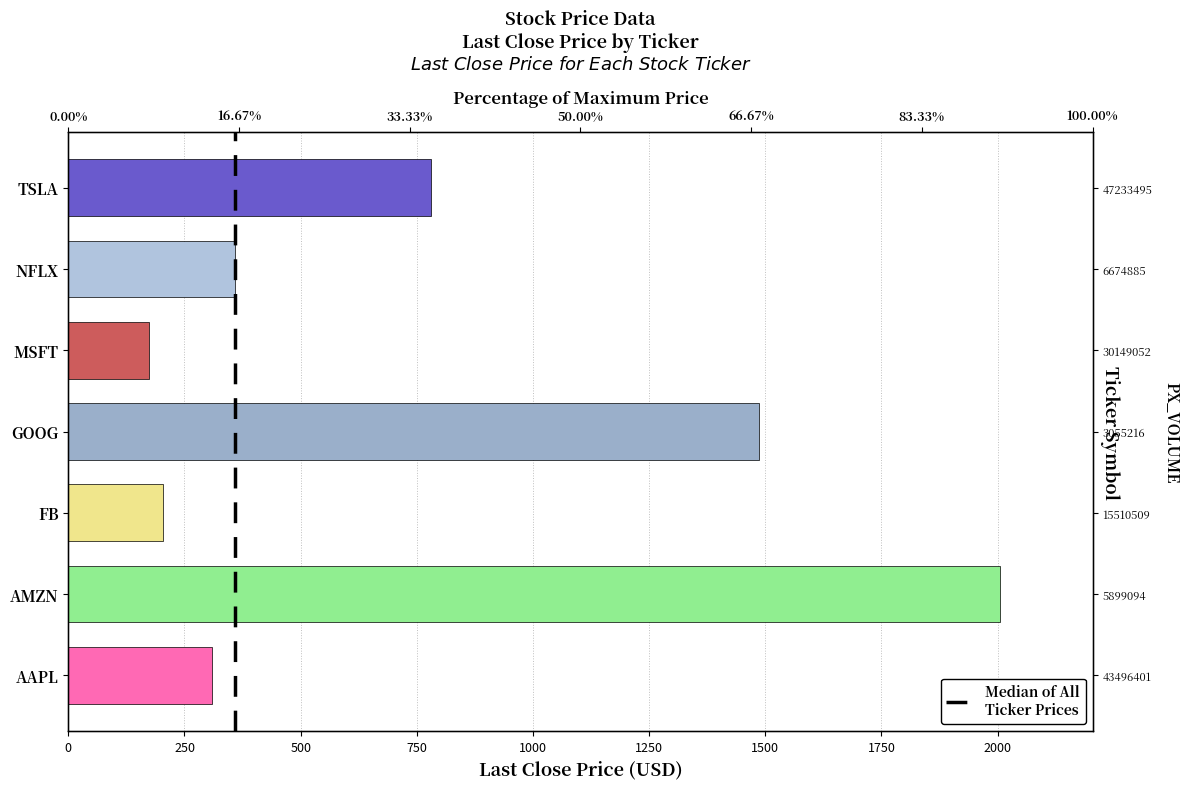

How many bars are there in total?

7